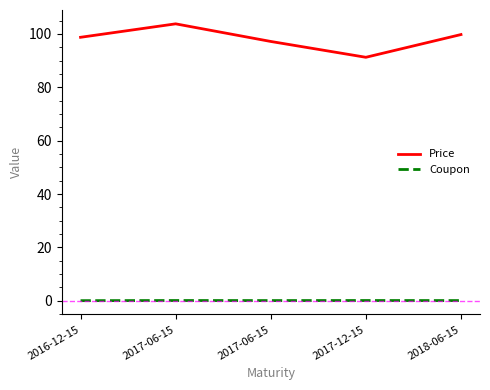

How many lines are shown in the chart?

2